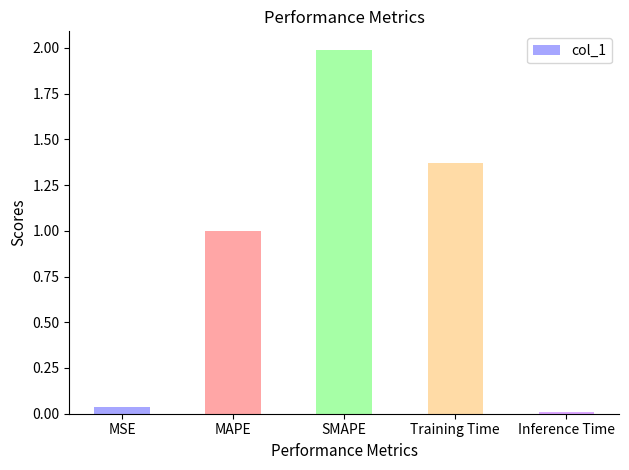

What is the difference between the maximum and minimum values?

2.0